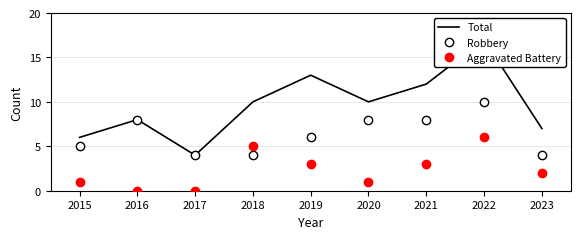

How many values in the Total series are below 10?

4